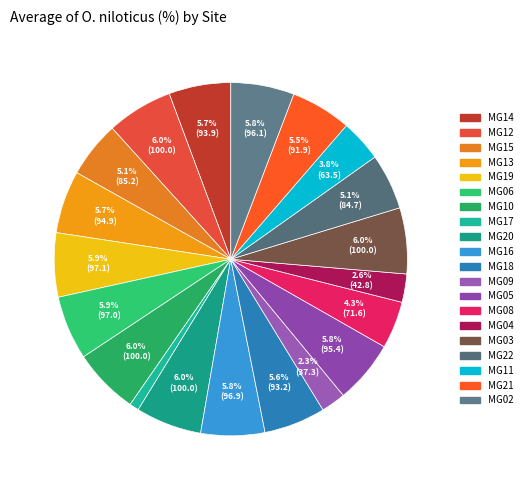

Count the number of slices in the pie.

20